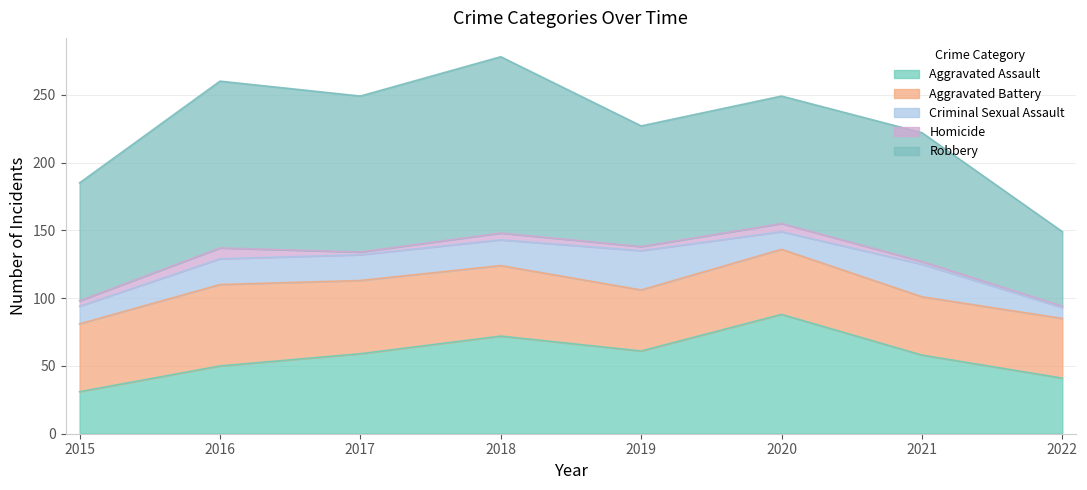

True or false: Criminal Sexual Assault and Robbery cross at least once.

False